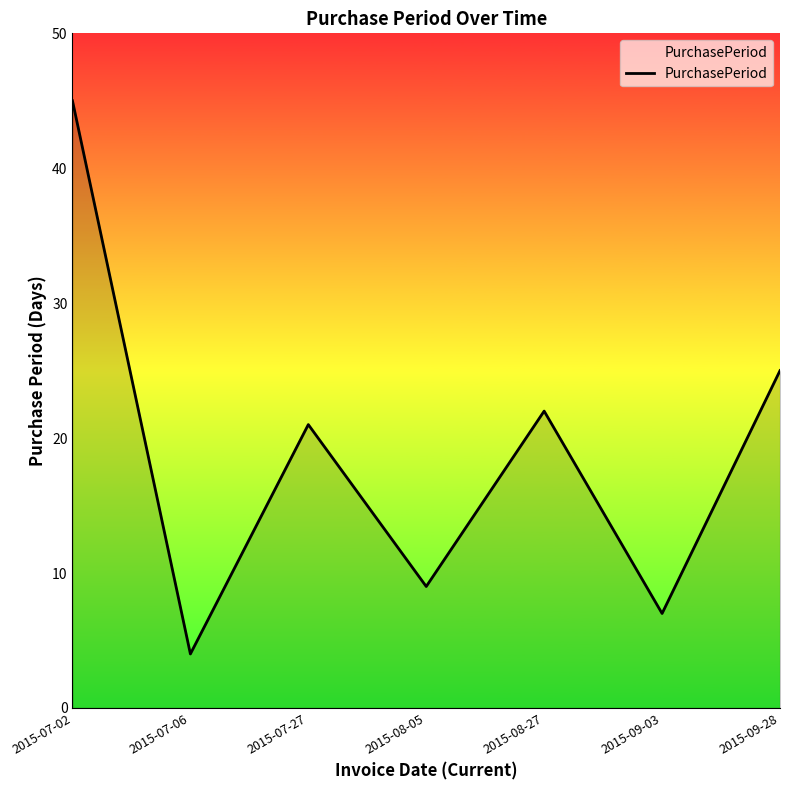

At which label is the value closest to 24?

2015-09-28